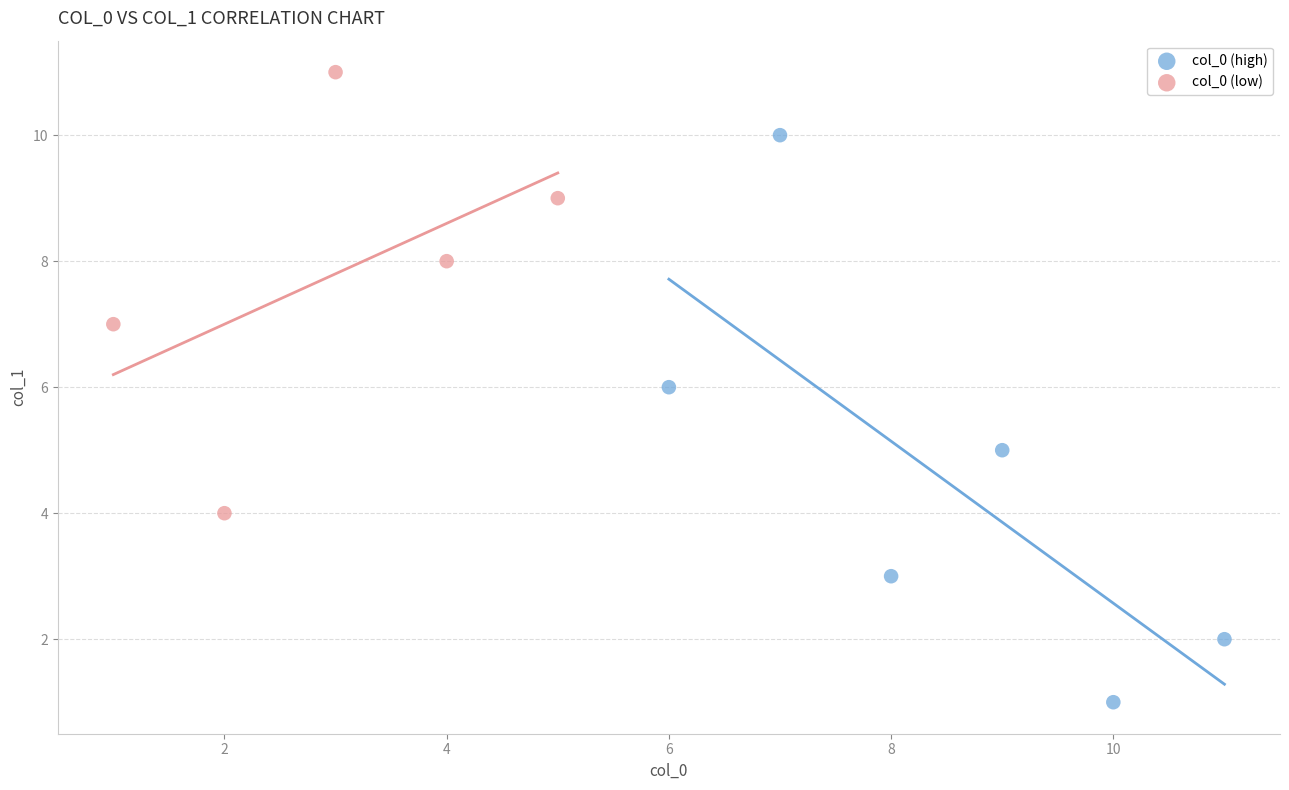

What are all the series names shown in the legend?

col_0 (high), col_0 (low)